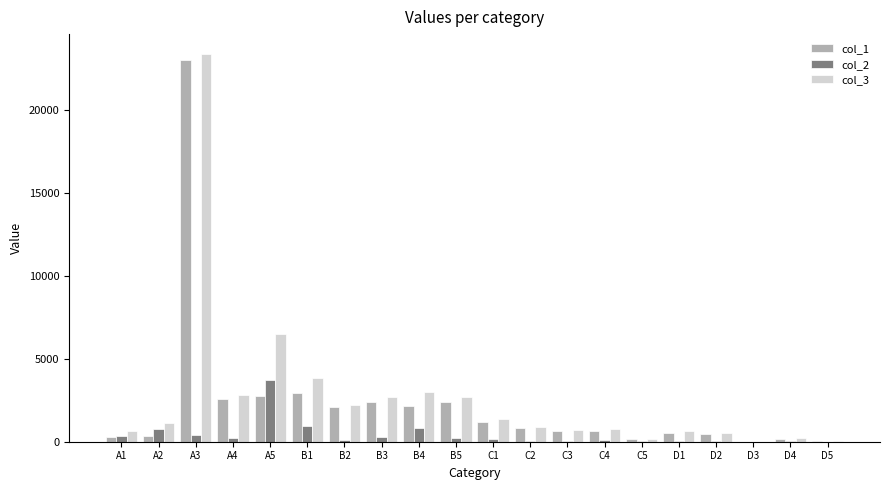

What is the maximum value shown in the chart?

23419.2